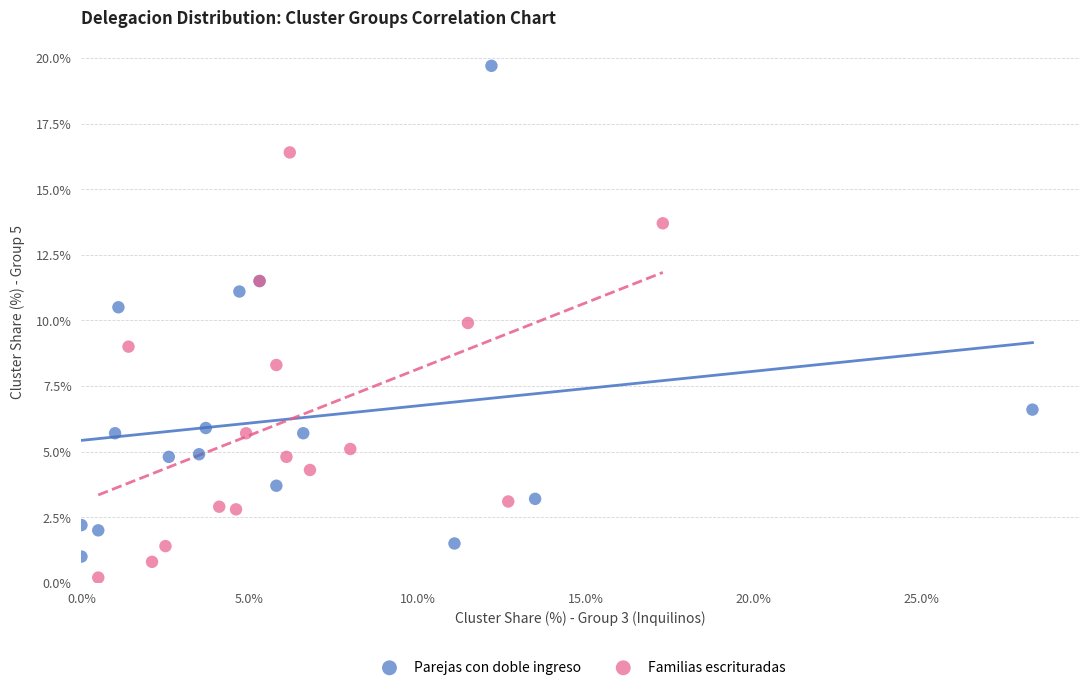

Which series reaches the minimum Y coordinate?

Familias escrituradas